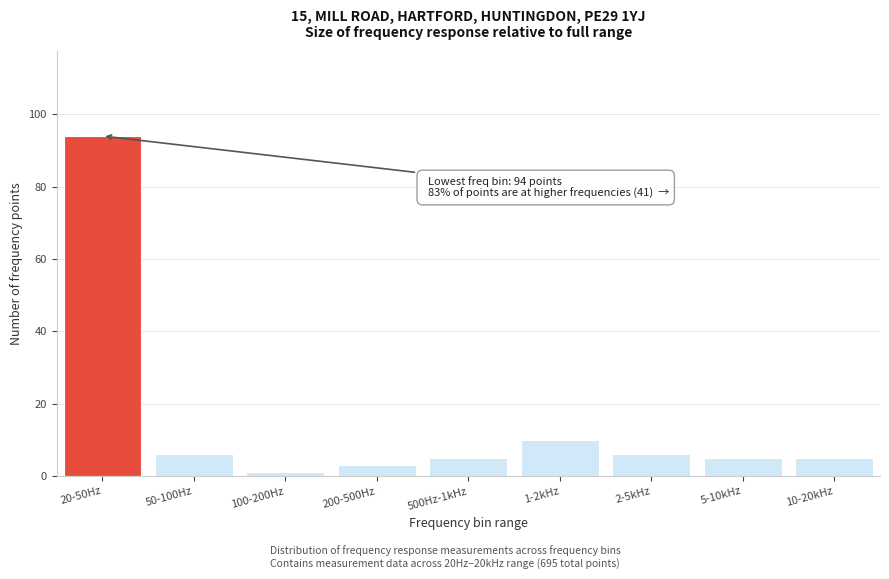

Reading left to right, transcribe all the data shown in this chart.

20-50Hz=94	50-100Hz=6	100-200Hz=1	200-500Hz=3	500Hz-1kHz=5	1-2kHz=10	2-5kHz=6	5-10kHz=5	10-20kHz=5